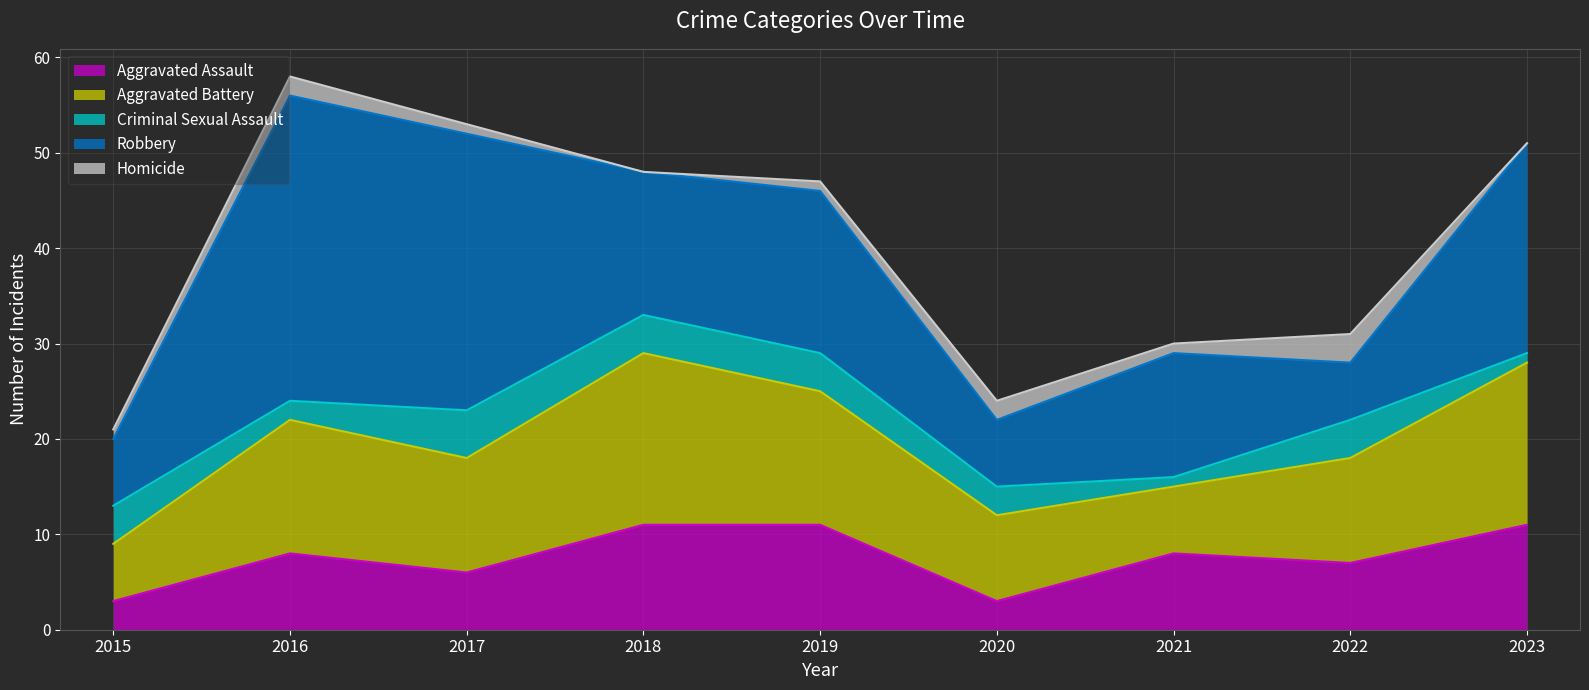

What is the difference between the maximum and minimum values in the Homicide series?

3